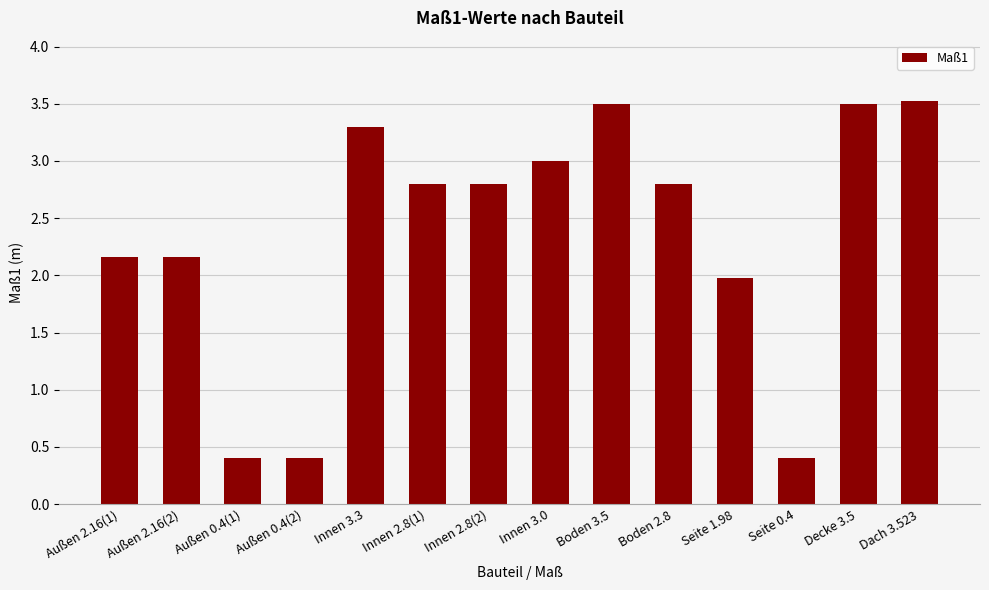

Reading left to right, extract all data points from this chart.

Außen 2.16(1)=2.2	Außen 2.16(2)=2.2	Außen 0.4(1)=0.4	Außen 0.4(2)=0.4	Innen 3.3=3.3	Innen 2.8(1)=2.8	Innen 2.8(2)=2.8	Innen 3.0=3.0	Boden 3.5=3.5	Boden 2.8=2.8	Seite 1.98=2.0	Seite 0.4=0.4	Decke 3.5=3.5	Dach 3.523=3.5